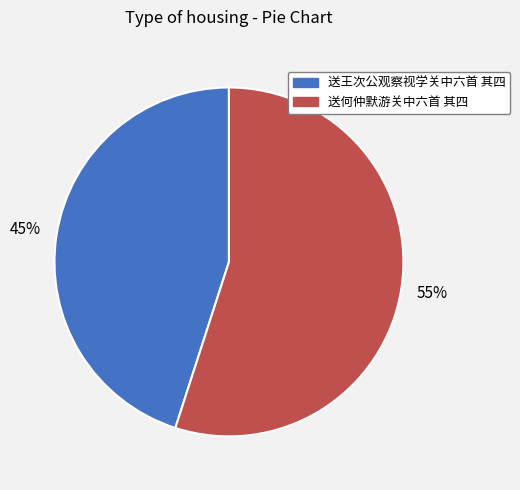

How many slices are in this pie chart?

2